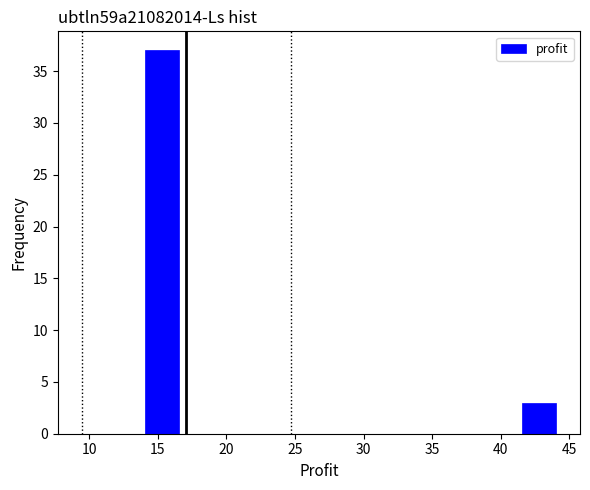

Reading left to right, transcribe this chart: for each bar, give the range it covers on the x-axis and its height. Neither the bar edges nor the heights are printed on the chart, so give them approximately, as read against the axes.

14.0 to 16.5: 37
16.5 to 19.0: 0
19.0 to 21.5: 0
21.5 to 24.0: 0
24.0 to 26.5: 0
26.5 to 29.0: 0
29.0 to 31.5: 0
31.5 to 34.0: 0
34.0 to 36.5: 0
36.5 to 39.0: 0
39.0 to 41.5: 0
41.5 to 44.0: 3